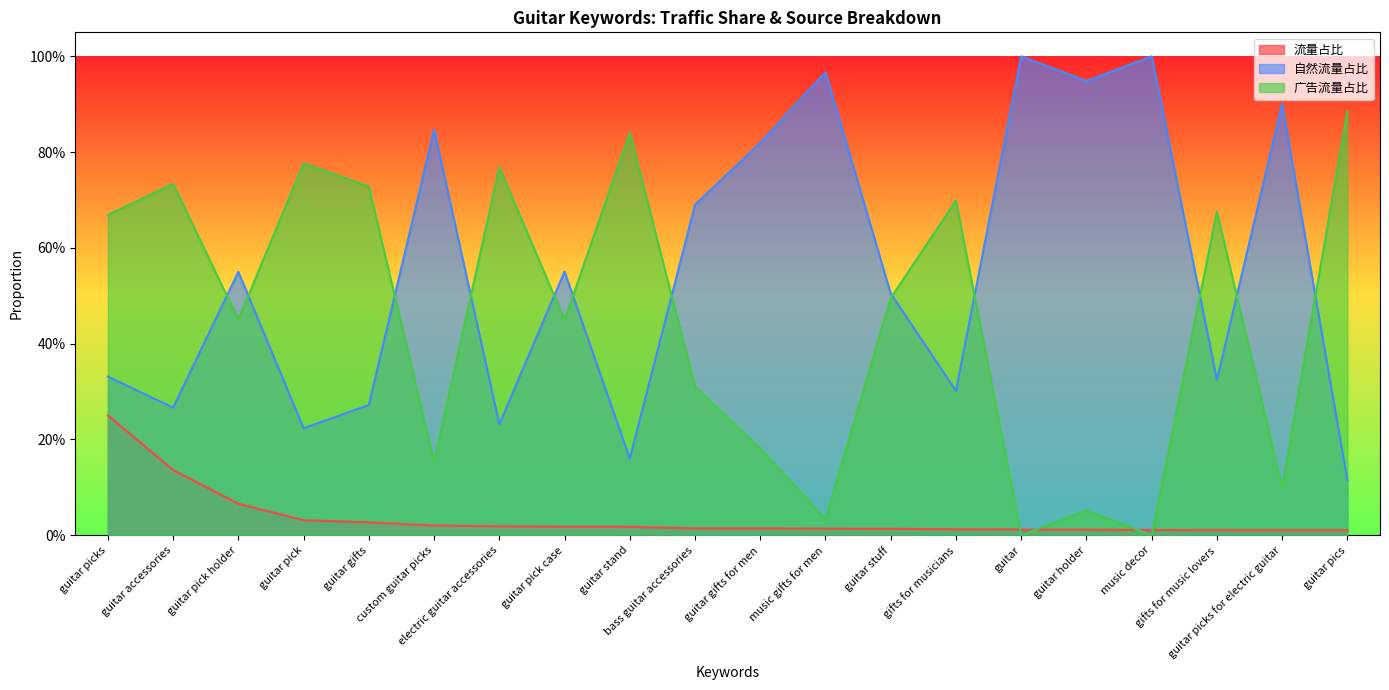

Rank the series at electric guitar accessories from highest to lowest value.

广告流量占比, 自然流量占比, 流量占比